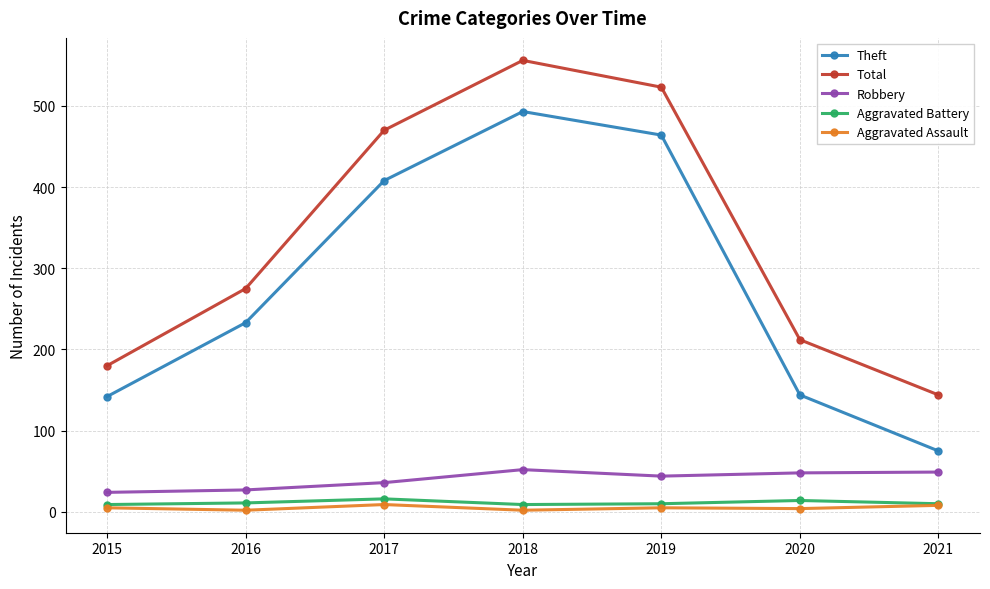

At which category does Aggravated Battery reach its first local peak?

2017